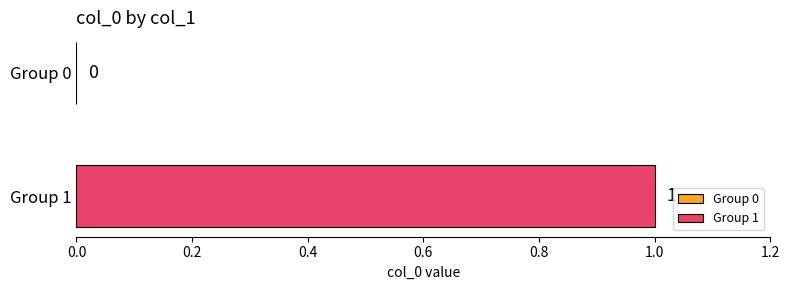

What is the greatest value displayed?

1